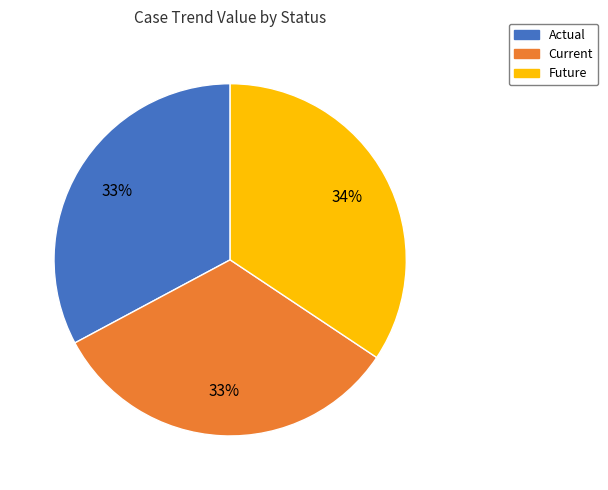

To the nearest percent, what is the combined percentage of Actual and Future?

67%